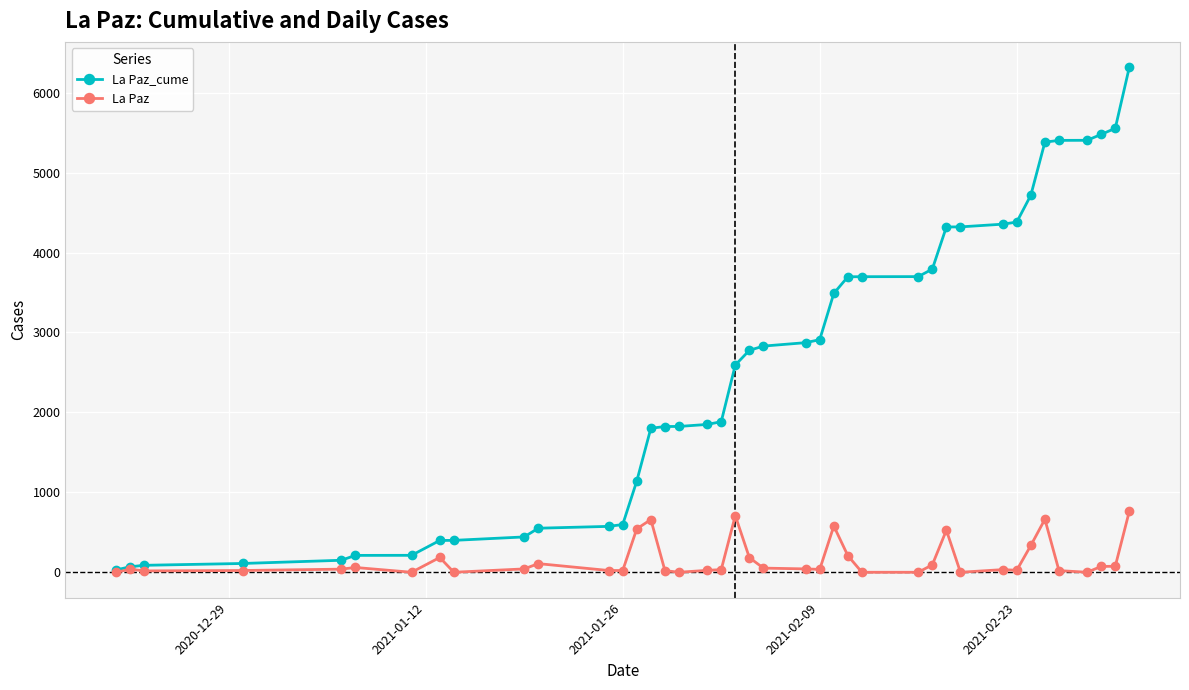

List the series in order of their overall mean, lowest first.

La Paz, La Paz_cume